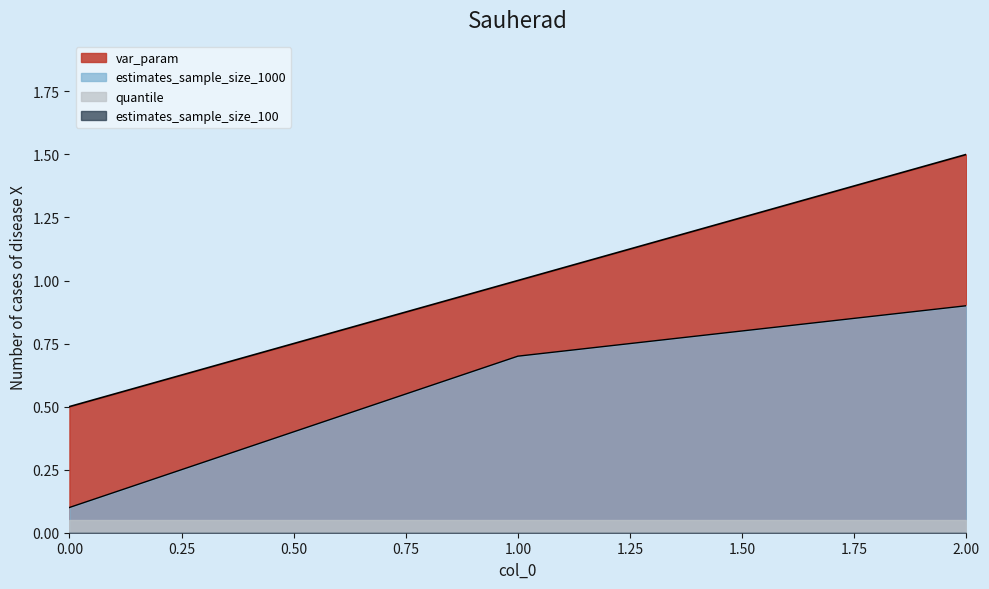

List the labels in order of estimates_sample_size_1000 value, smallest first.

0, 1, 2